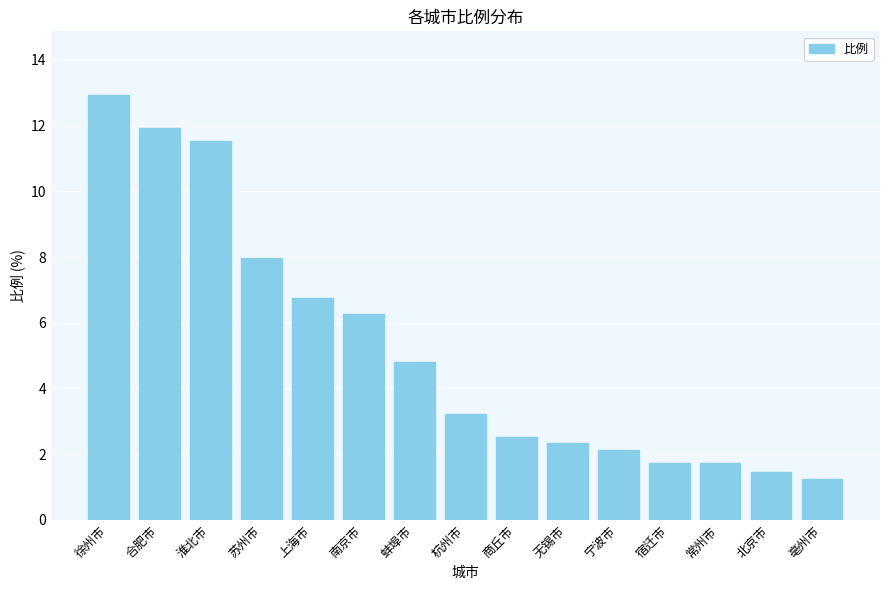

What is the ratio of the value at 淮北市 to the value at 常州市?

6.7